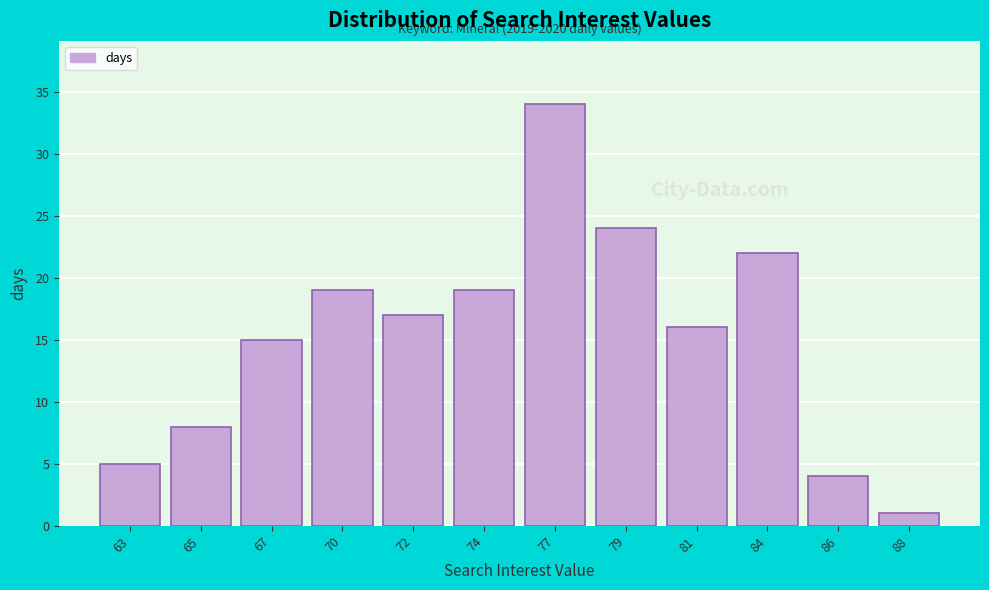

Reading right to left, transcribe all the data shown in this chart.

1	4	22	16	24	34	19	17	19	15	8	5